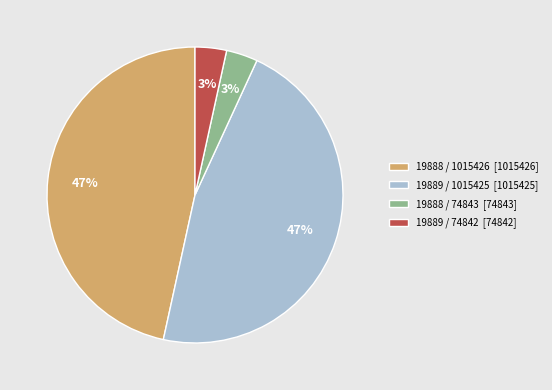

Do 19889 / 74842 [74842] and 19888 / 74843 [74843] together represent more than half of the pie?

No